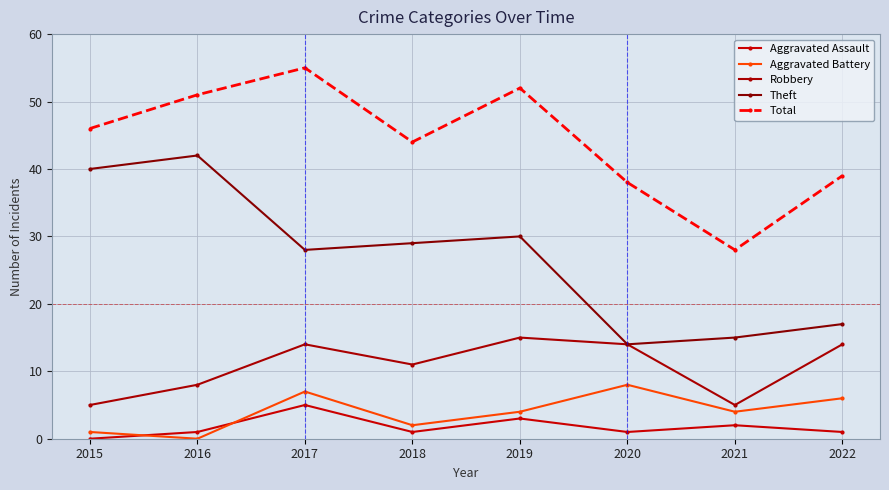

Rank the series by their maximum value, from highest to lowest.

Total, Theft, Robbery, Aggravated Battery, Aggravated Assault